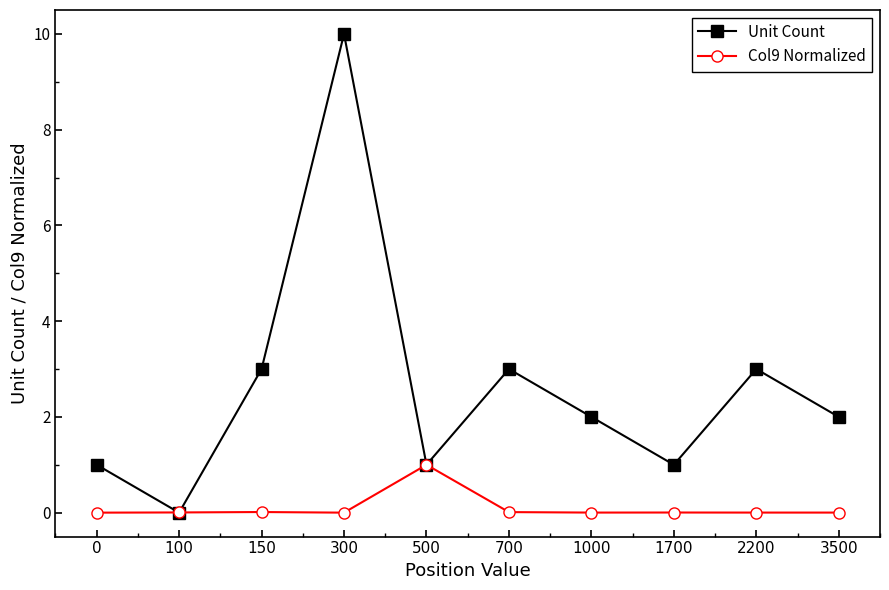

Count the number of categories in the chart.

10